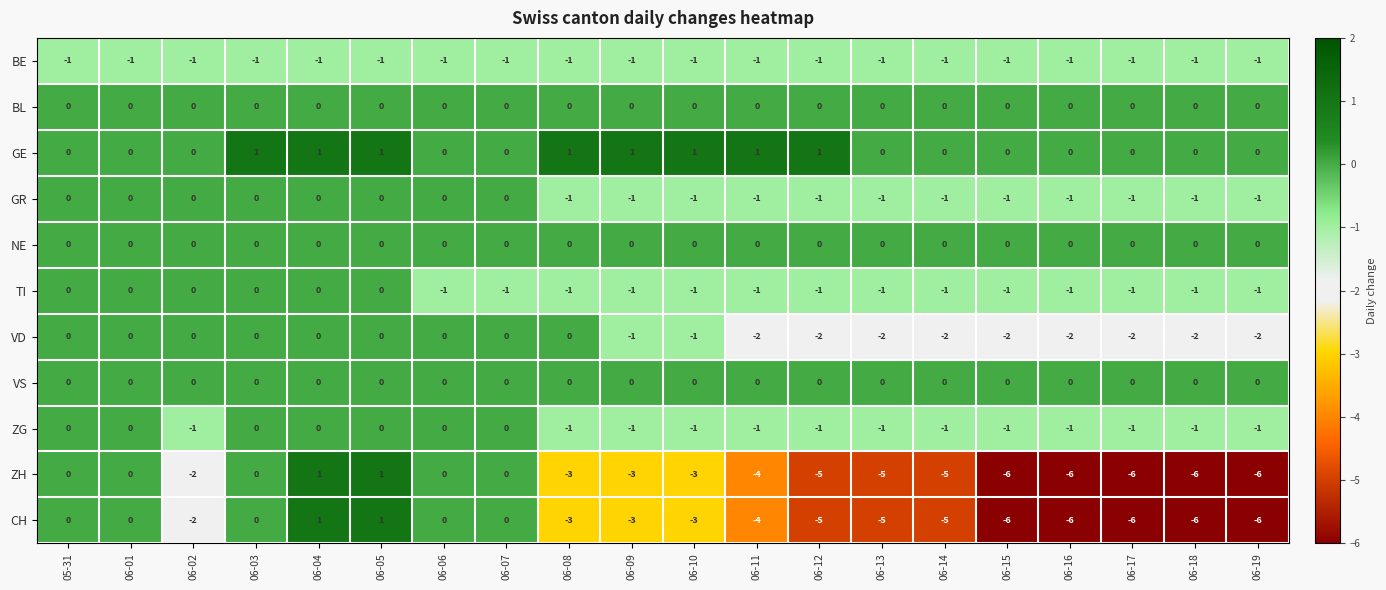

What is the difference between the maximum and minimum values in the ZH series?

7